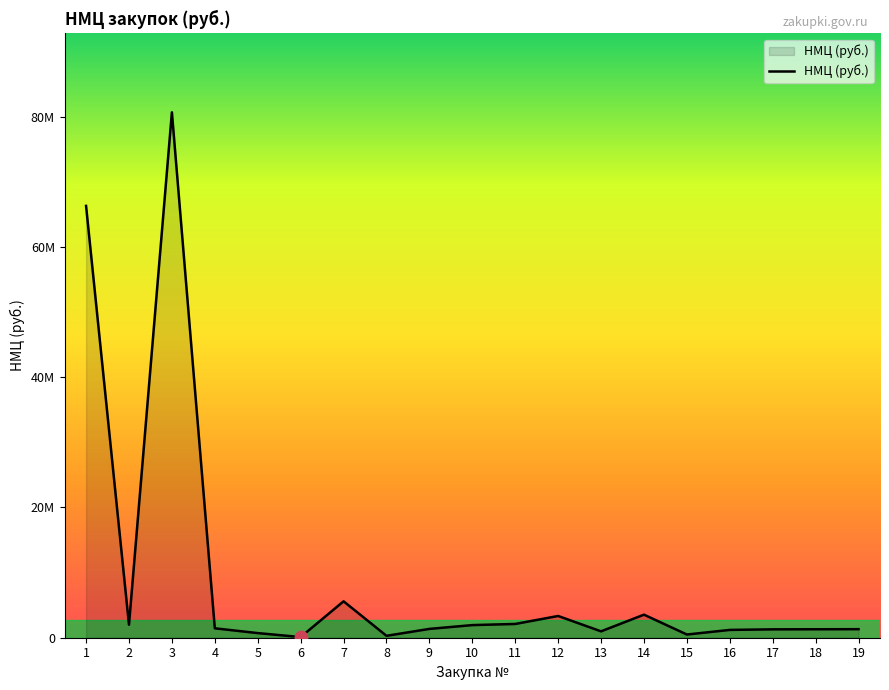

Where does the data first go above 1354886?

1